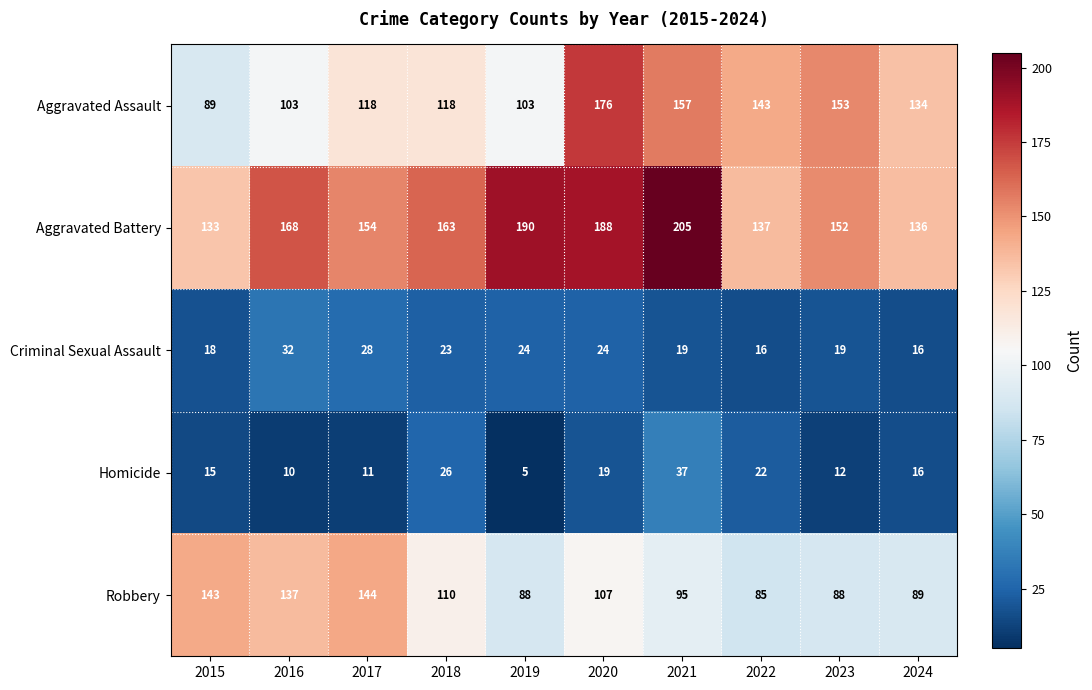

At how many categories does at least one series exceed 108?

10